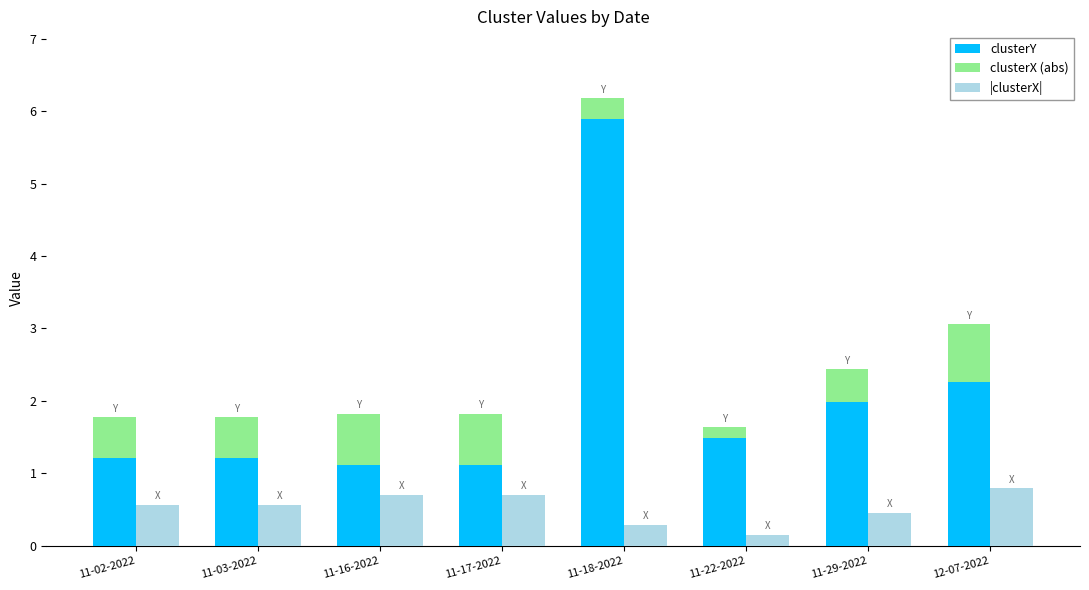

Reading right to left, list all the values displayed in this chart.

clusterY: 2.3	2.0	1.5	5.9	1.1	1.1	1.2	1.2
clusterX (abs): 0.8	0.5	0.2	0.3	0.7	0.7	0.6	0.6
|clusterX|: 0.8	0.5	0.2	0.3	0.7	0.7	0.6	0.6